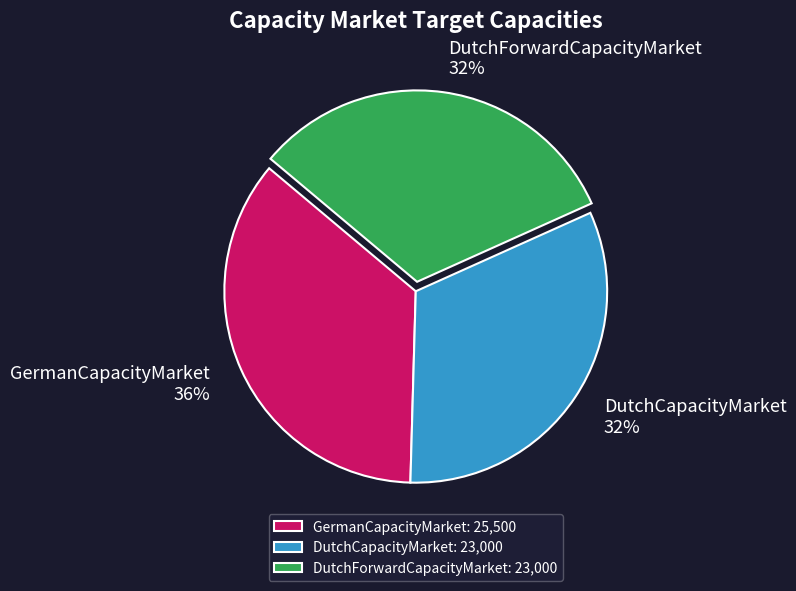

Count the number of slices in the pie.

3